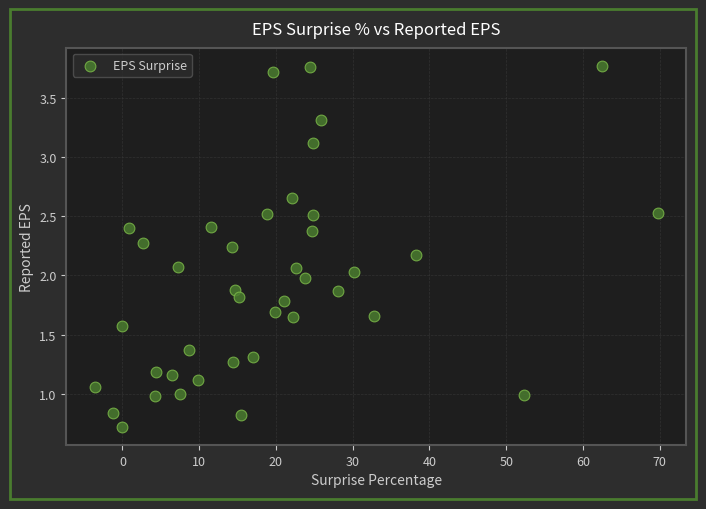

What is the range of X values (max minus min)?

73.4